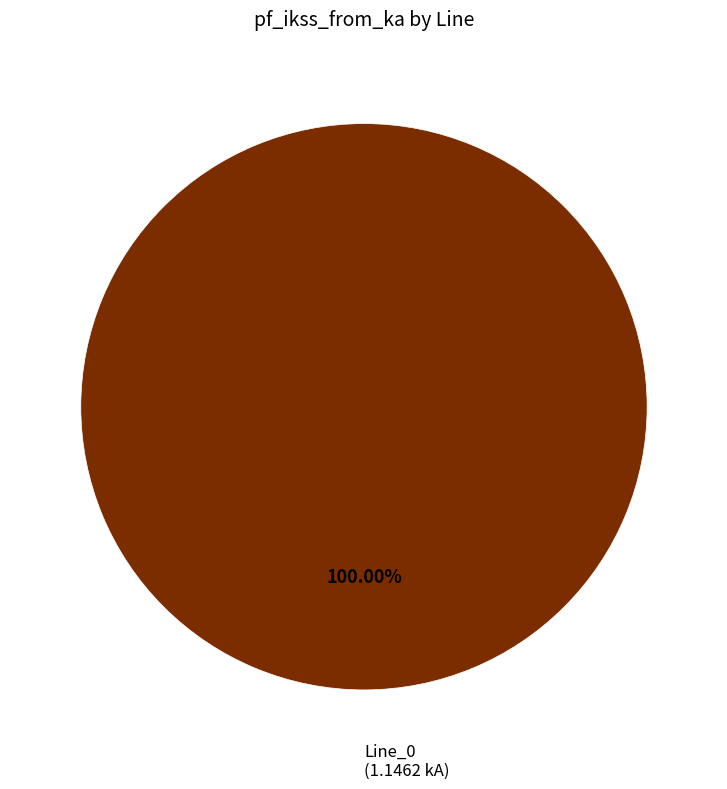

How many slices are in this pie chart?

1